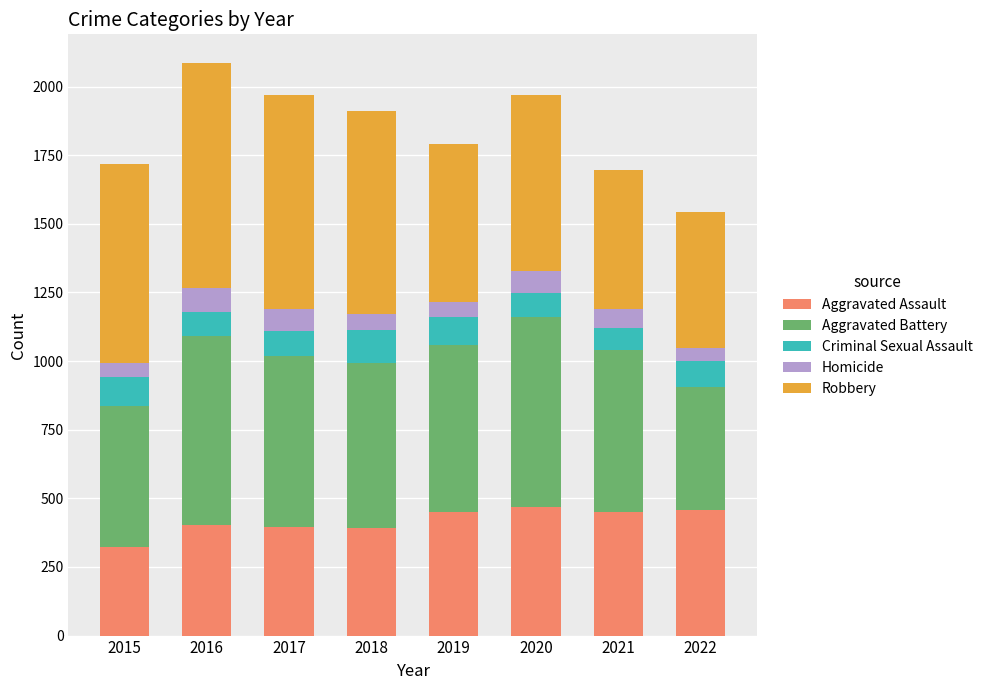

Count the number of categories in the chart.

8